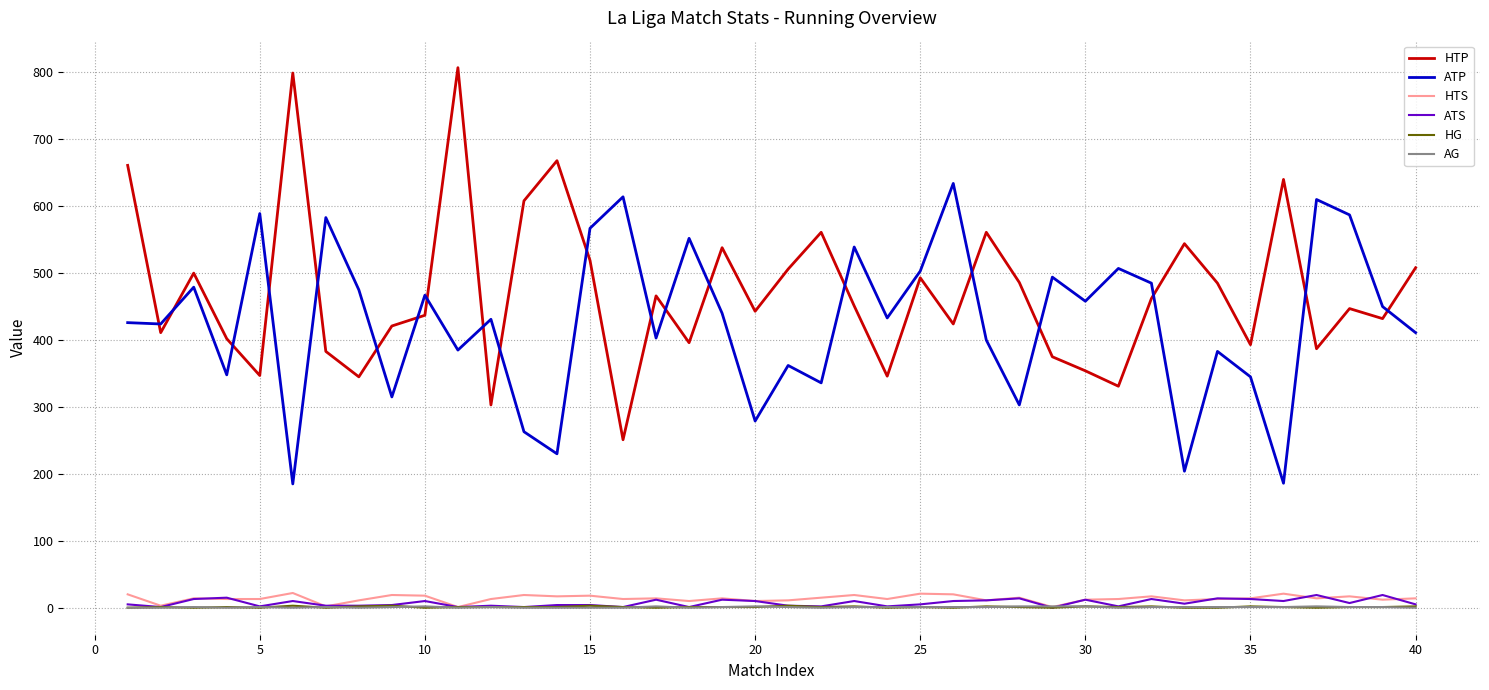

What is the maximum value for HTS?

22